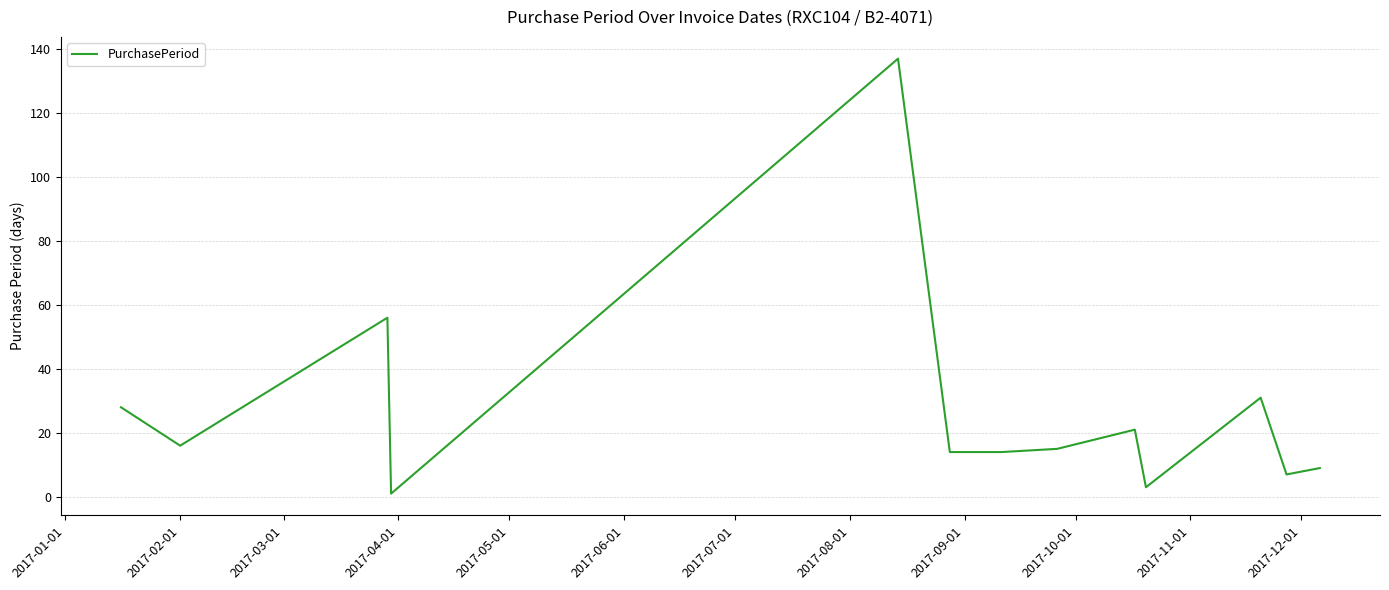

What is the maximum value shown in the chart?

137